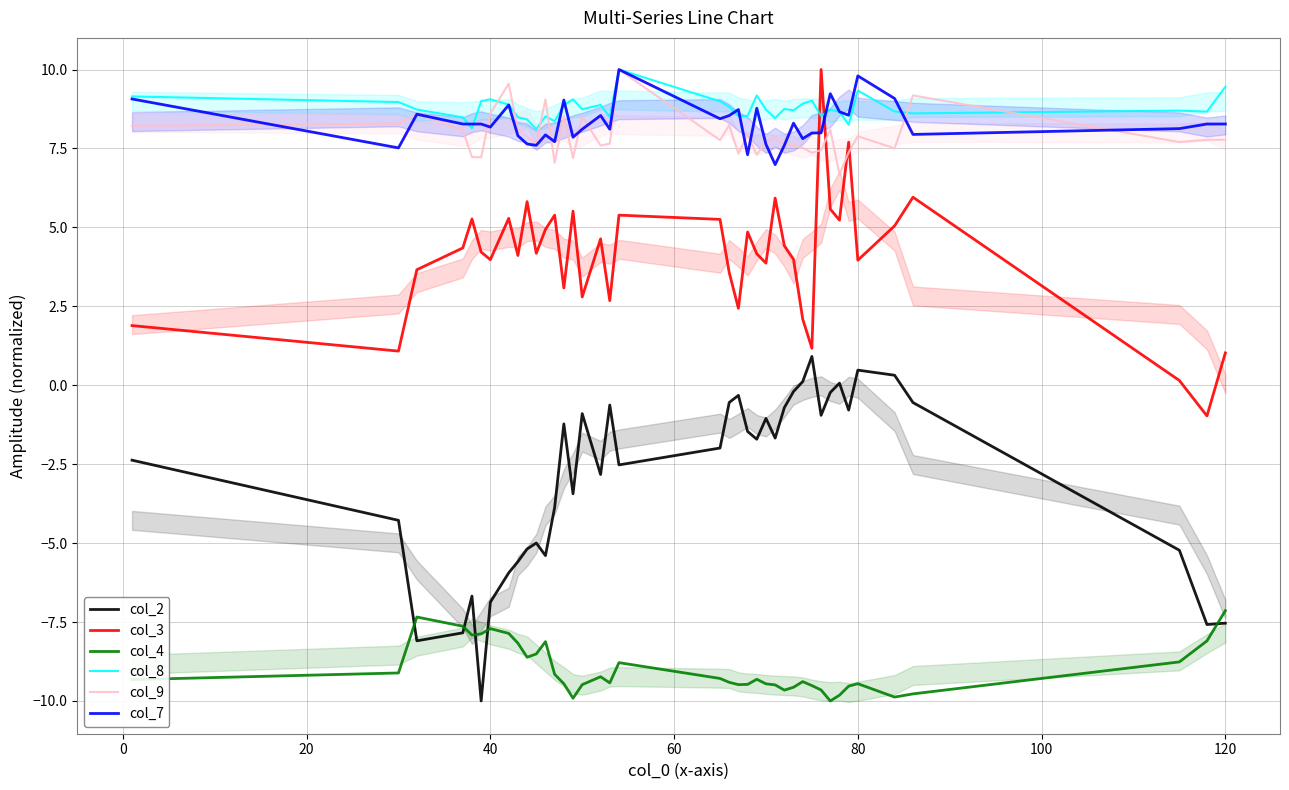

True or false: col_9 has more than 0 points higher than both neighbors.

True